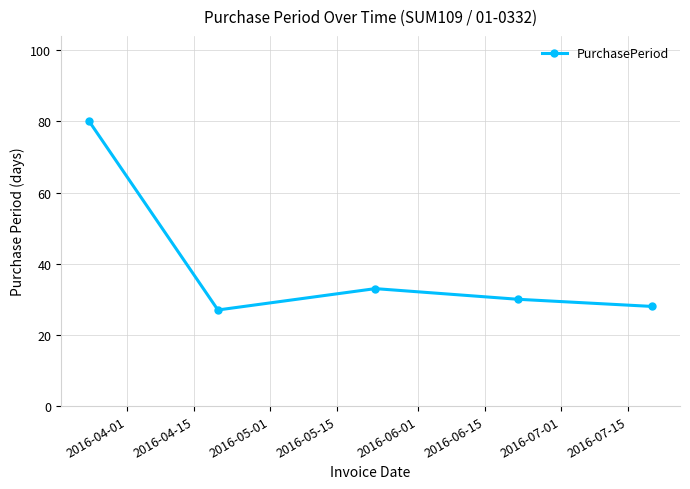

What is the difference between the maximum and minimum values?

53